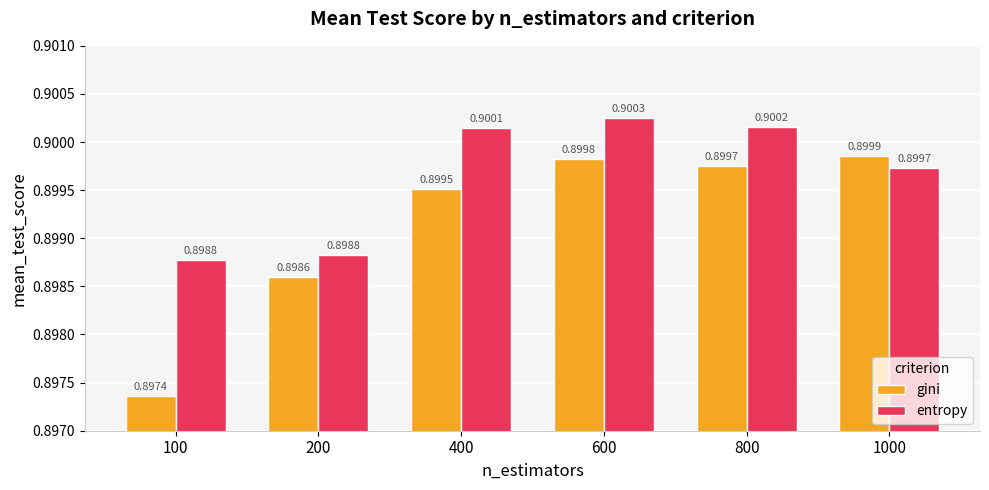

At which label does gini reach its minimum?

100